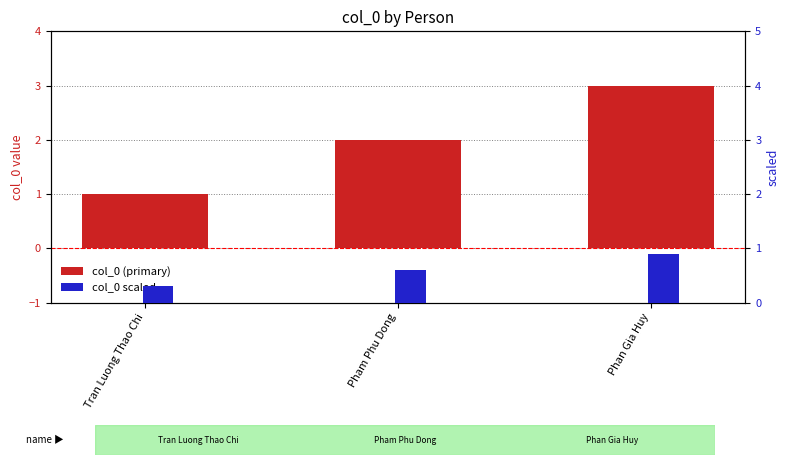

What is the difference between the maximum and second lowest values in the col_0 series?

1.0